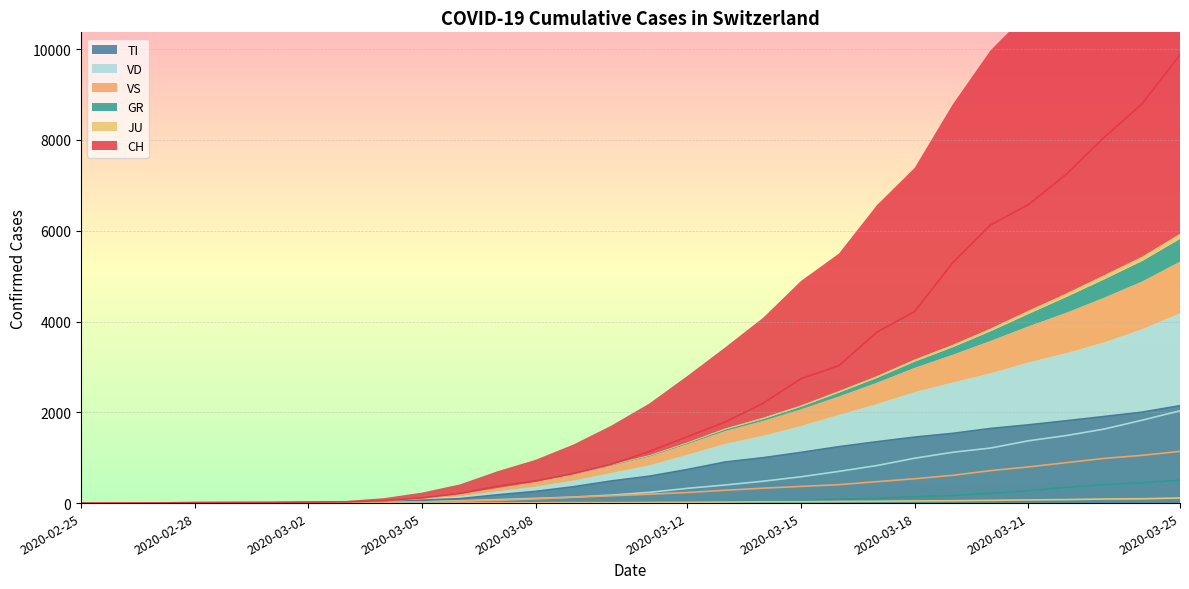

The value of TI at 2020-03-06 is 98. True or false?

True